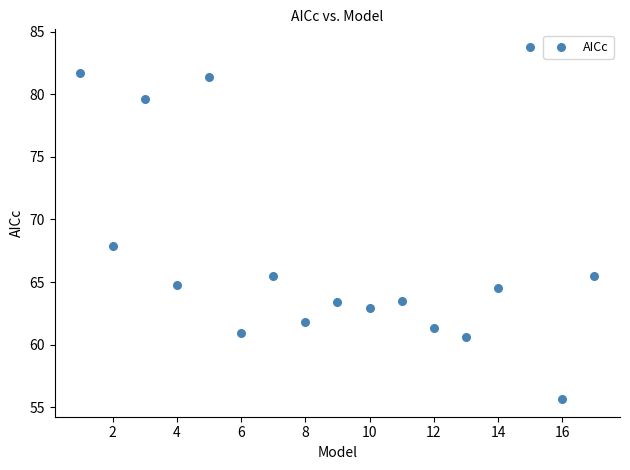

What Y value in the scatter plot is closest to 69?

67.9